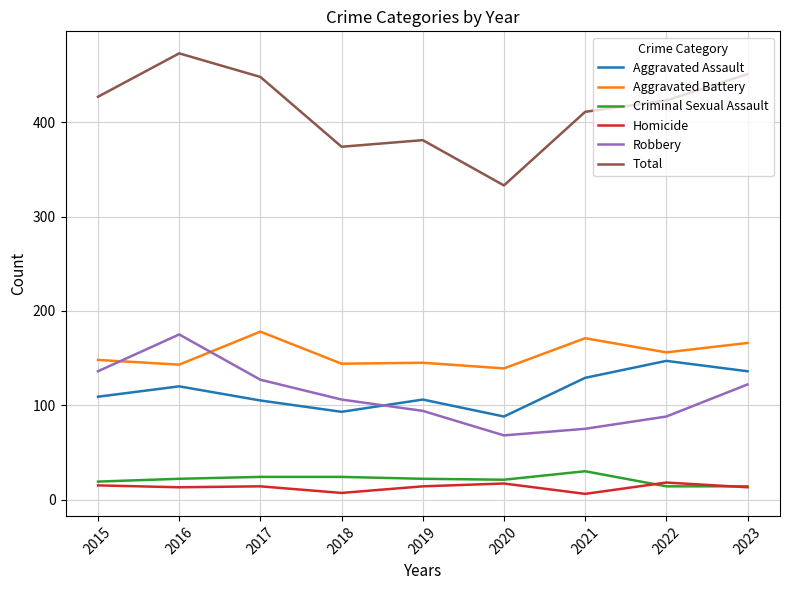

What is the spread (max minus min) of values at 2015?

412